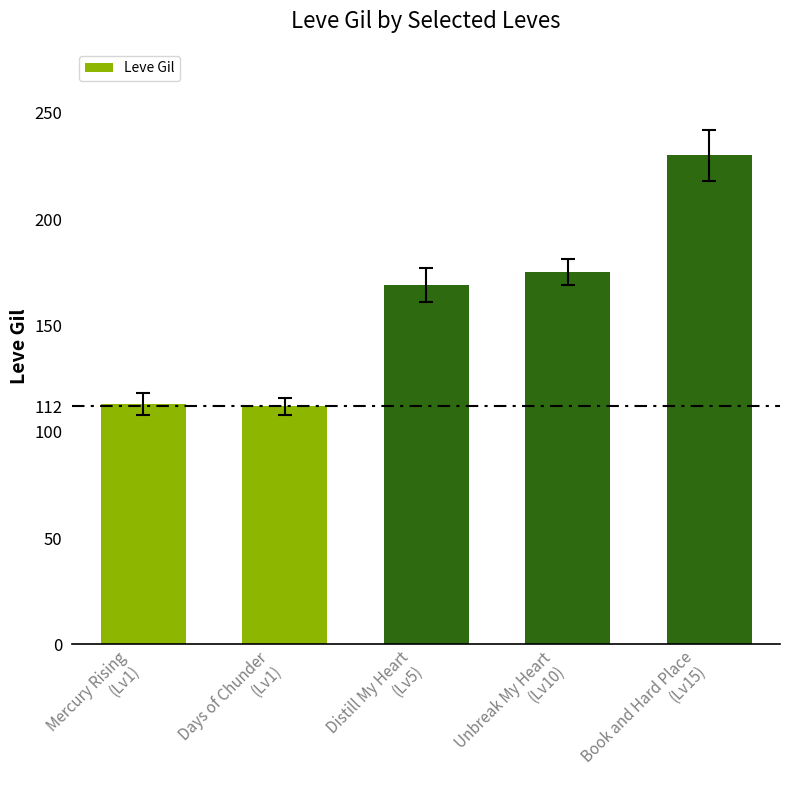

How many data points does each series have?

5